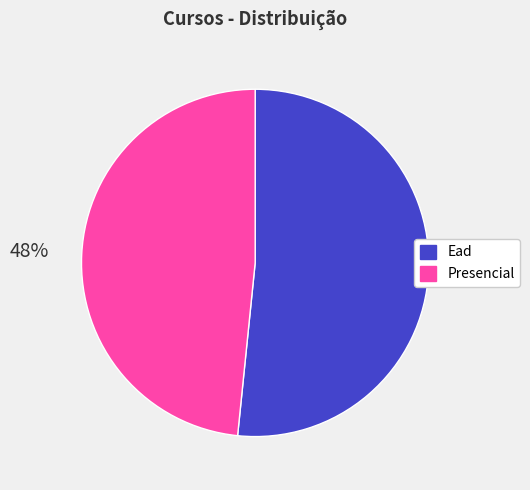

Between Presencial and Ead, which is larger?

Ead